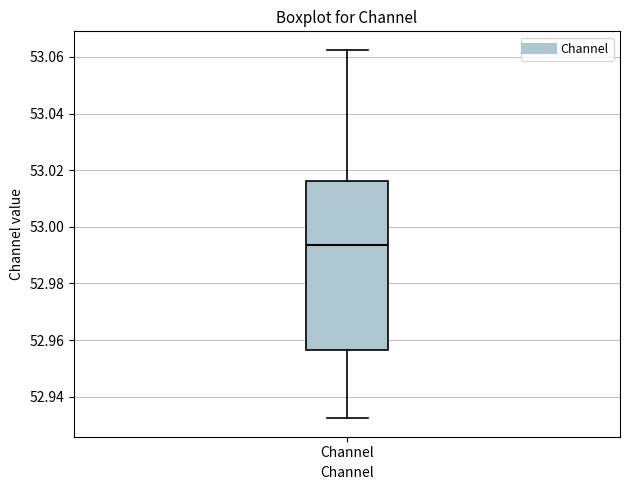

Transcribe this box plot: give where the median line is, the range the box spans, and where the two whiskers end, as read against the y-axis. The values are not printed on the chart, so give them approximately, as read against the axis.

median 52.994, box 52.956 to 53.016, whiskers 52.932 to 53.062